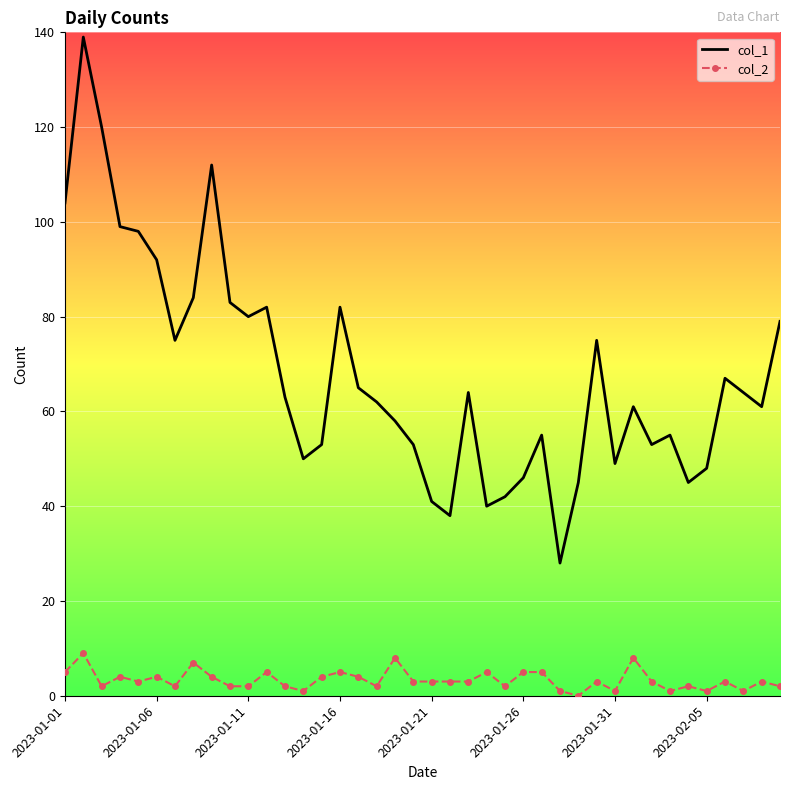

What is the average value of the col_2 series?

3